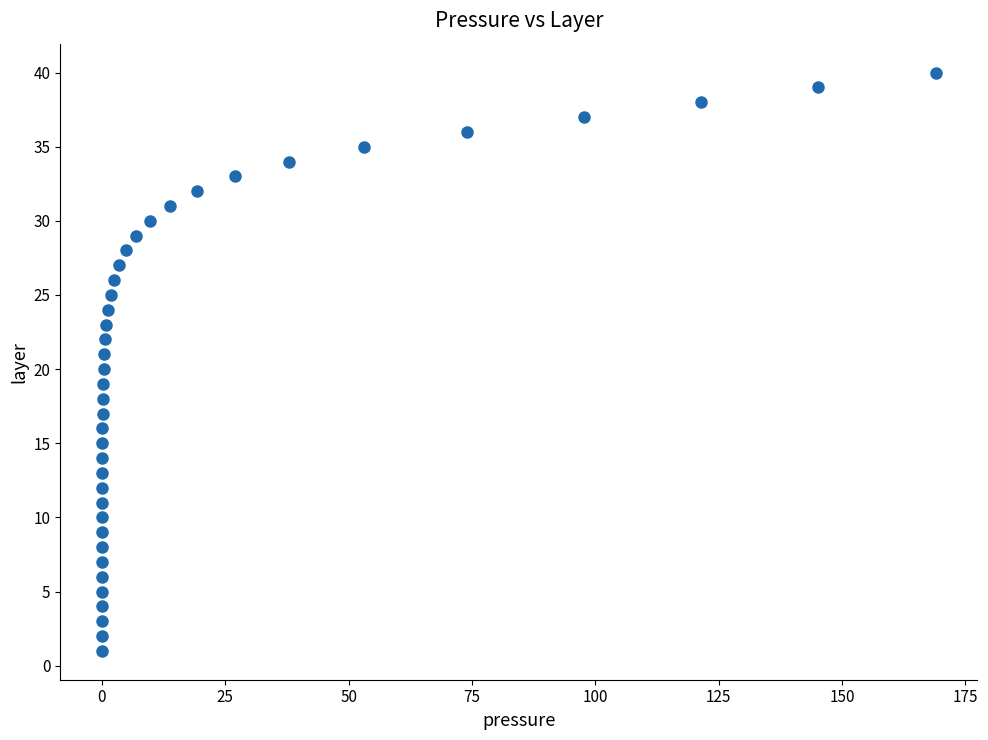

What is the range of Y values (max minus min)?

39